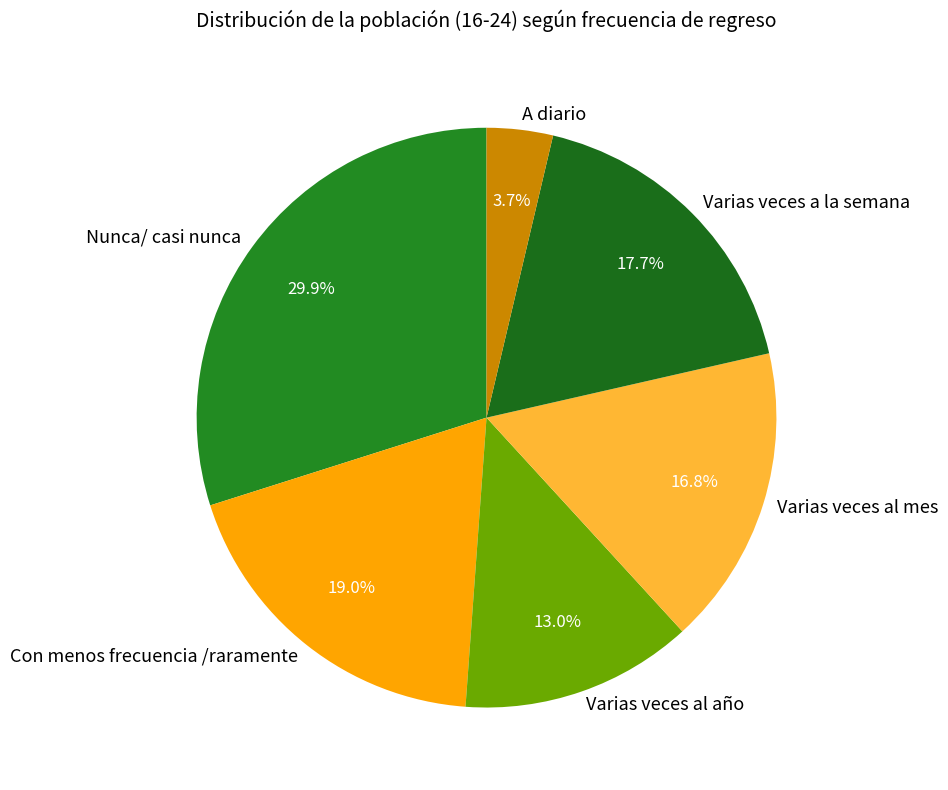

To the nearest percent, what is the average slice percentage?

17%